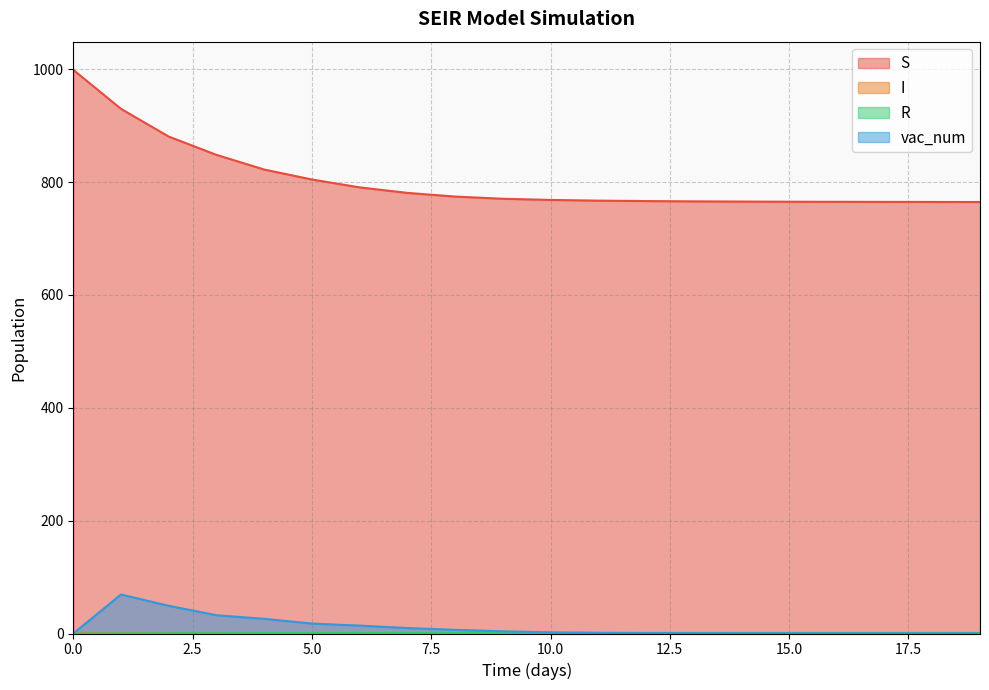

Reading right to left, list all the values displayed in this chart.

S: 19=764.7	18=764.9	17=765.0	16=765.1	15=765.3	14=765.6	13=765.9	12=766.4	11=767.2	10=768.5	9=770.5	8=774.4	7=781.0	6=790.7	5=804.7	4=822.3	3=848.3	2=880.7	1=929.9	0=999.0
I: 19=0.0	18=0.0	17=0.0	16=0.0	15=0.0	14=0.0	13=0.0	12=0.0	11=0.0	10=0.0	9=0.1	8=0.1	7=0.1	6=0.2	5=0.3	4=0.3	3=0.5	2=0.5	1=0.8	0=1.0
R: 19=1.0	18=1.0	17=1.0	16=1.0	15=1.0	14=1.0	13=1.0	12=1.0	11=1.0	10=1.0	9=0.9	8=0.9	7=0.8	6=0.8	5=0.7	4=0.7	3=0.5	2=0.5	1=0.2	0=0.0
vac_num: 19=0.1	18=0.1	17=0.1	16=0.1	15=0.3	14=0.3	13=0.5	12=0.8	11=1.3	10=2.1	9=3.9	8=6.5	7=9.7	6=14.0	5=17.6	4=26.0	3=32.4	2=49.1	1=69.1	0=0.0